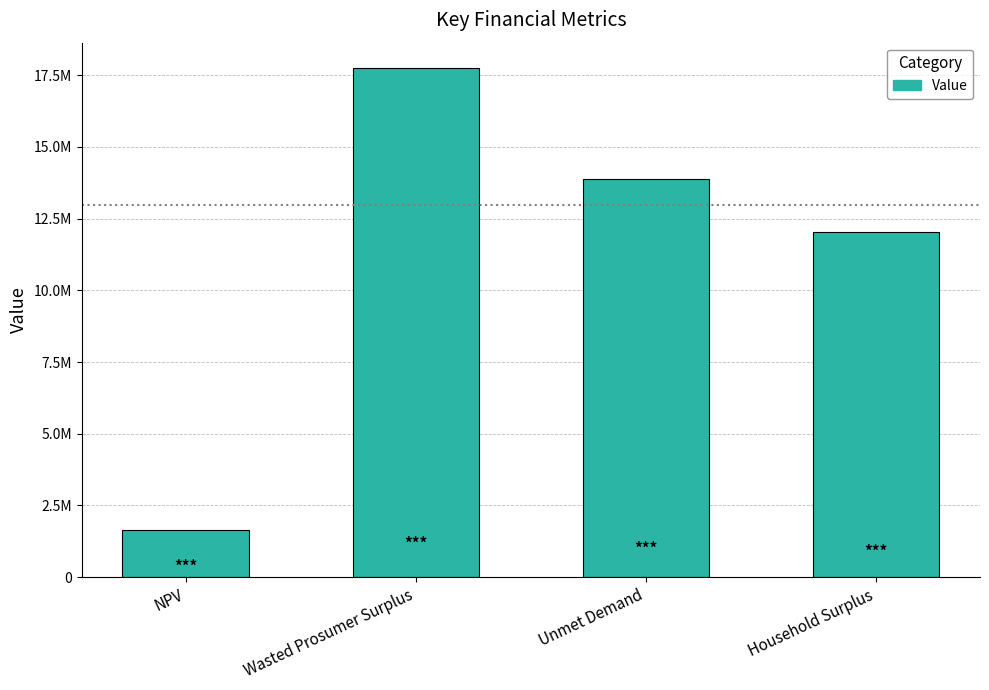

List the labels in order of value, smallest first.

NPV, Household Surplus, Unmet Demand, Wasted Prosumer Surplus